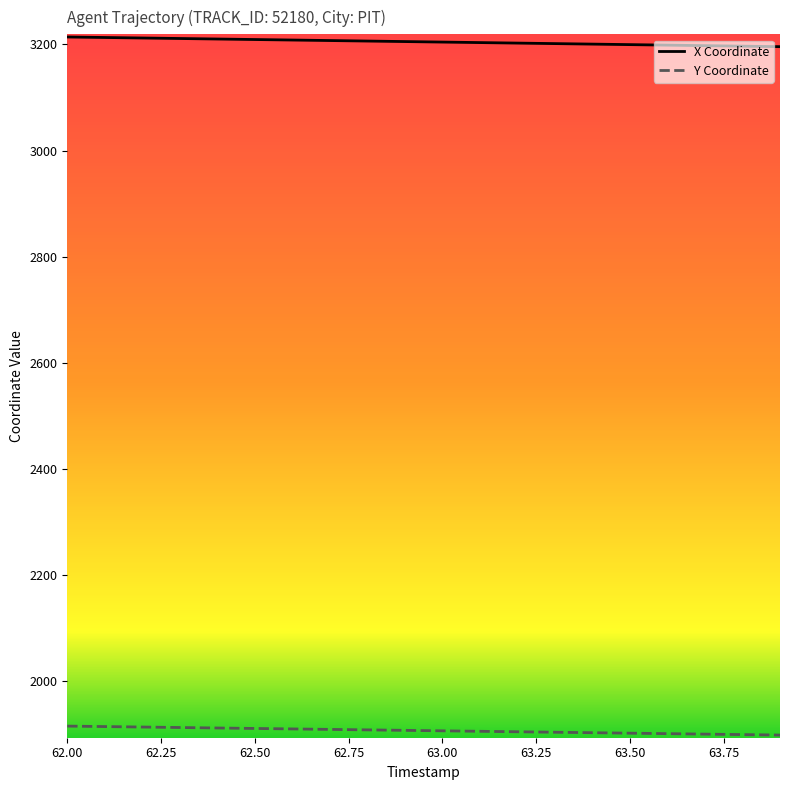

True or false: X Coordinate and Y Coordinate intersect in this chart.

False